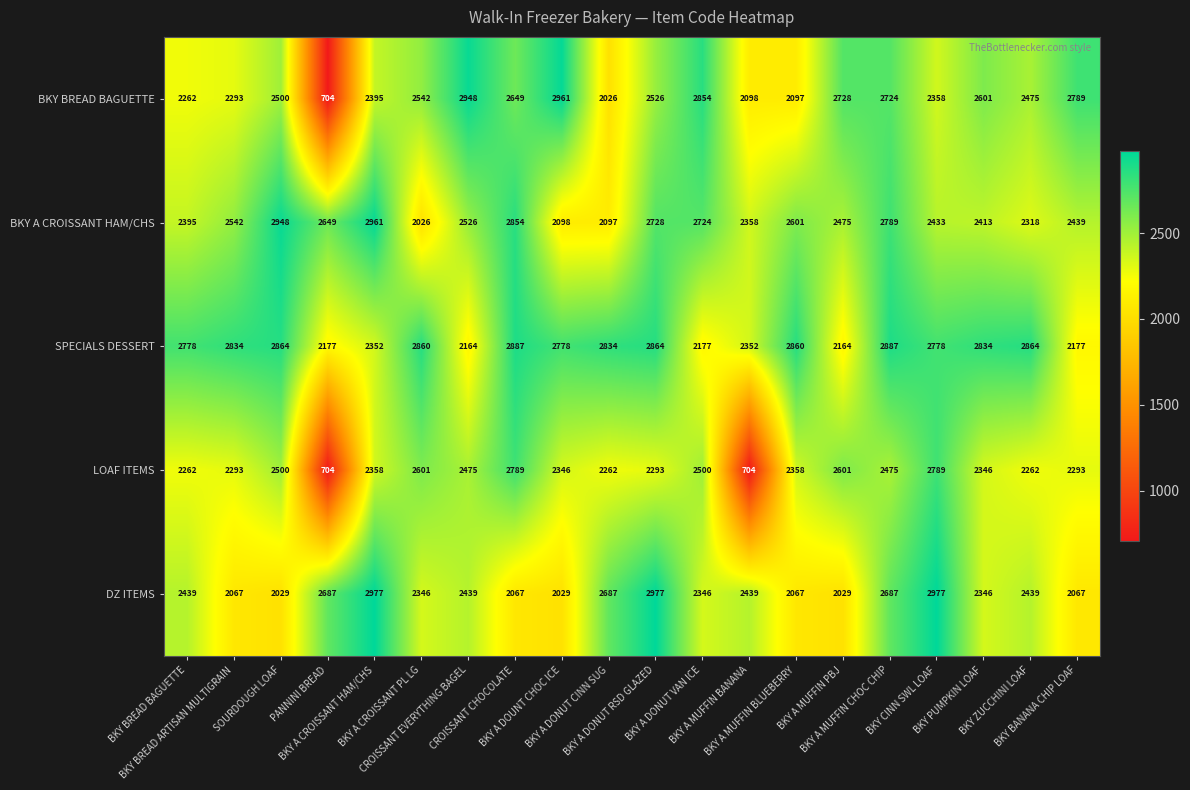

What is the minimum value shown in the chart?

704